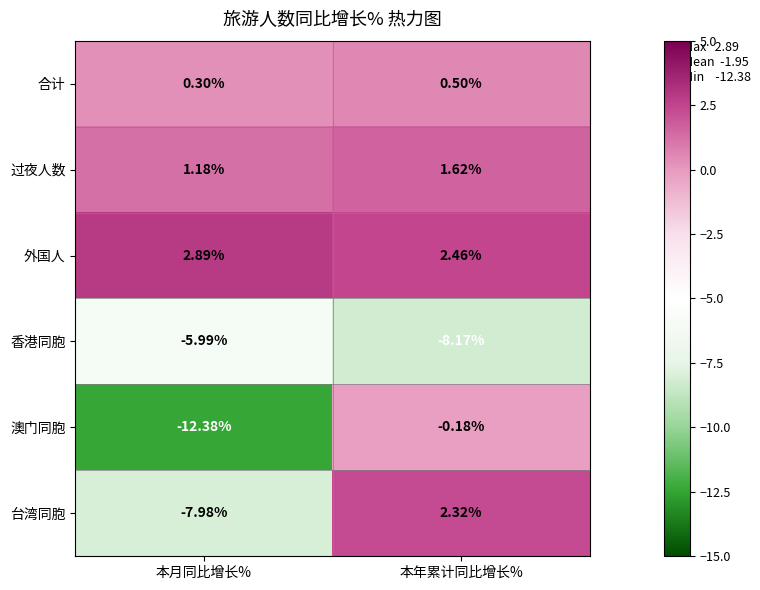

Between 本月同比增长% and 本年累计同比增长%, which series saw the biggest shift?

澳门同胞